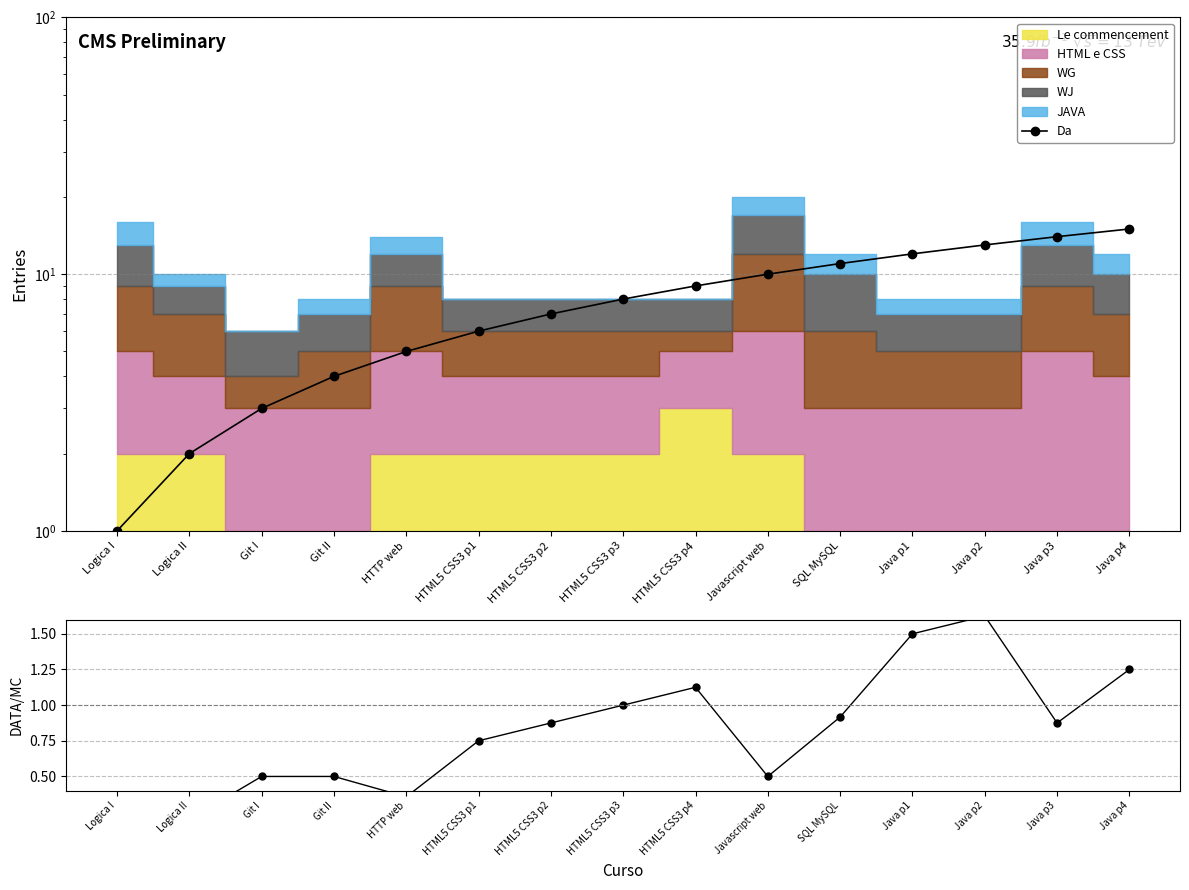

Is the value of Da at HTML5 CSS3 p3 greater than the value of DATA/MC at HTML5 CSS3 p2?

Yes